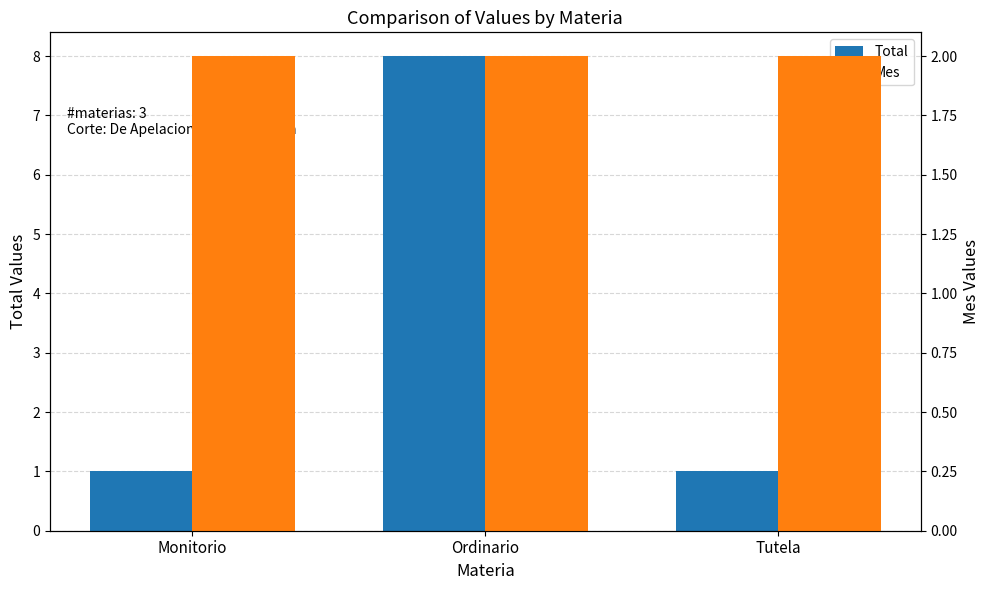

What are all the series names shown in the legend?

Total, Mes